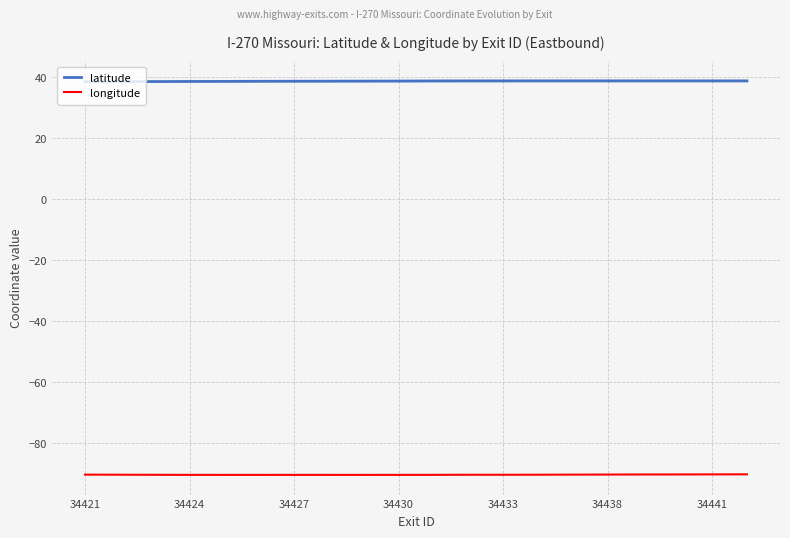

True or false: longitude and latitude cross at least once.

False